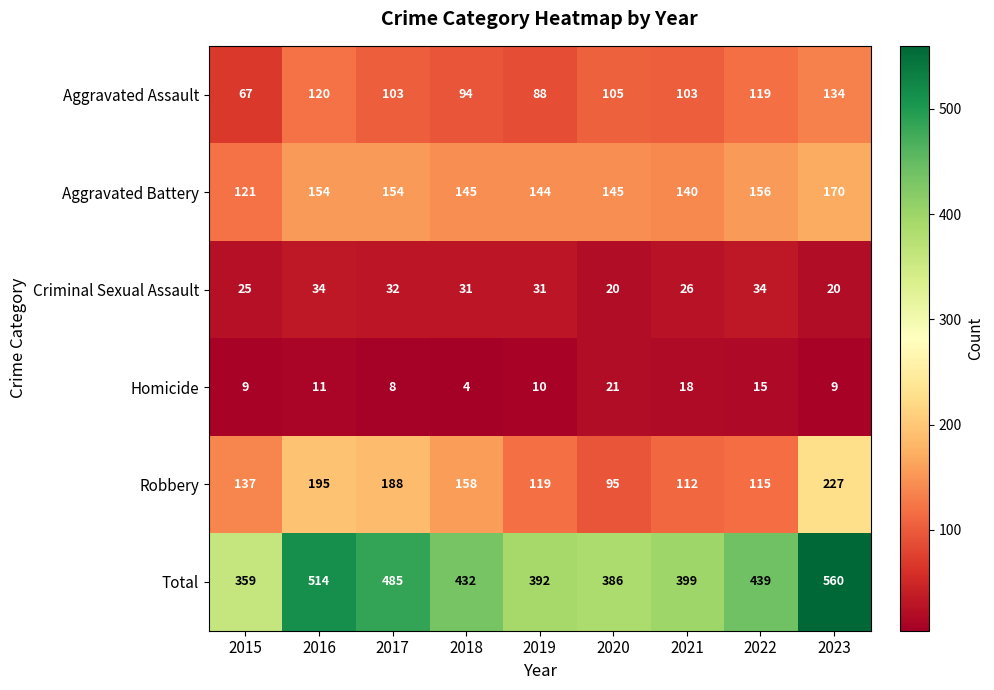

At which category does the chart reach its peak across all series?

2023